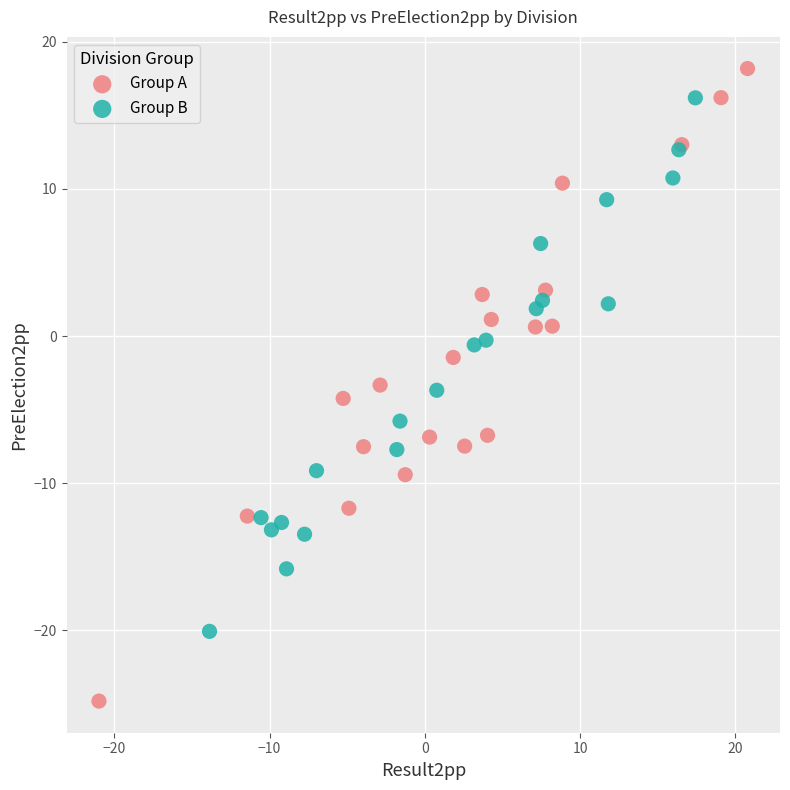

Which series contains the lowest Y value?

Group A